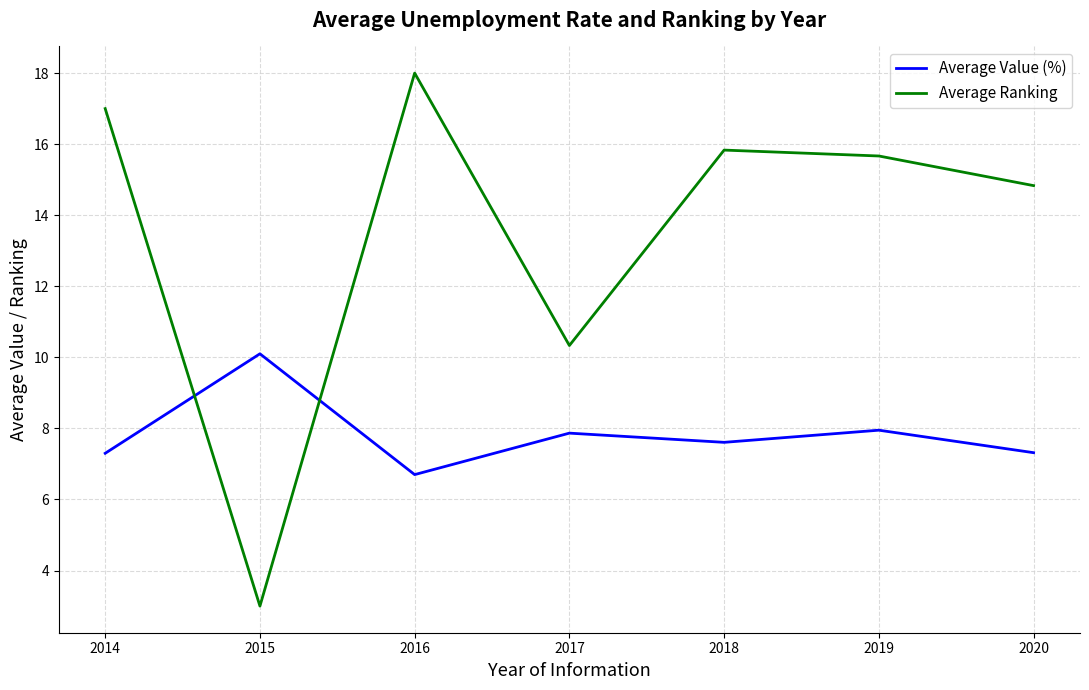

What is the total value across all series at 2017?

18.2